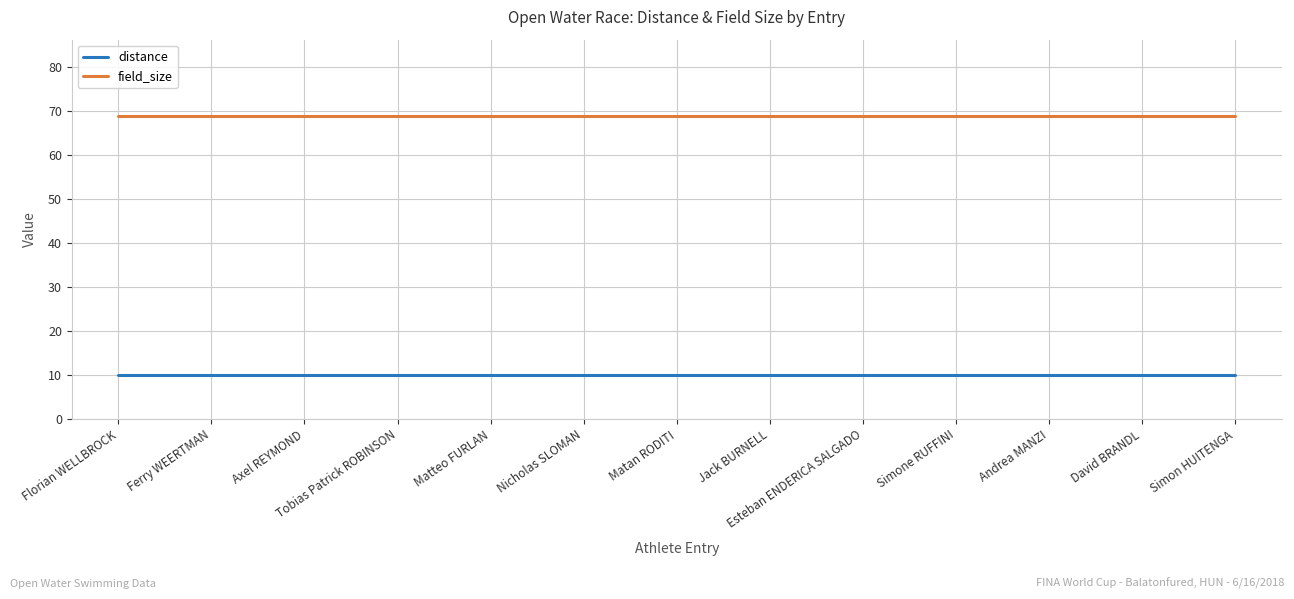

What is the spread (max minus min) of values at Jack BURNELL?

59